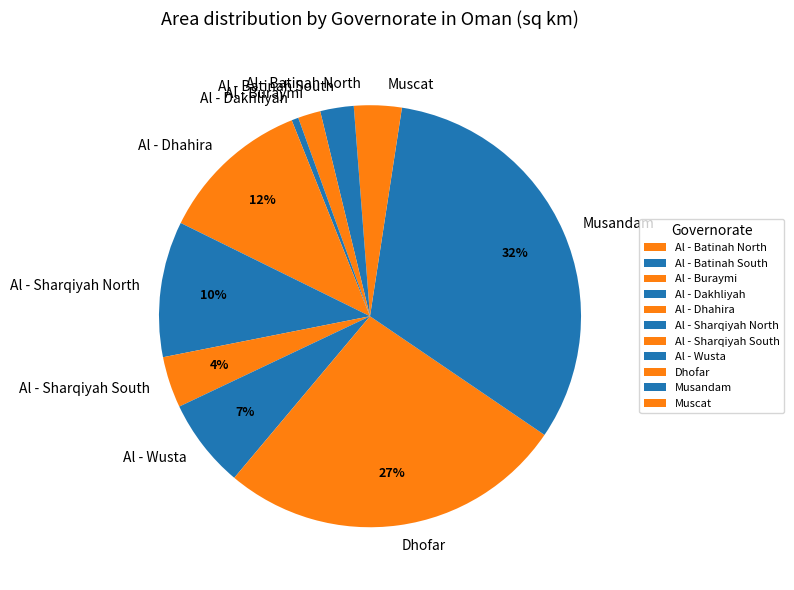

Does Al - Sharqiyah South account for over 50% of the chart?

No